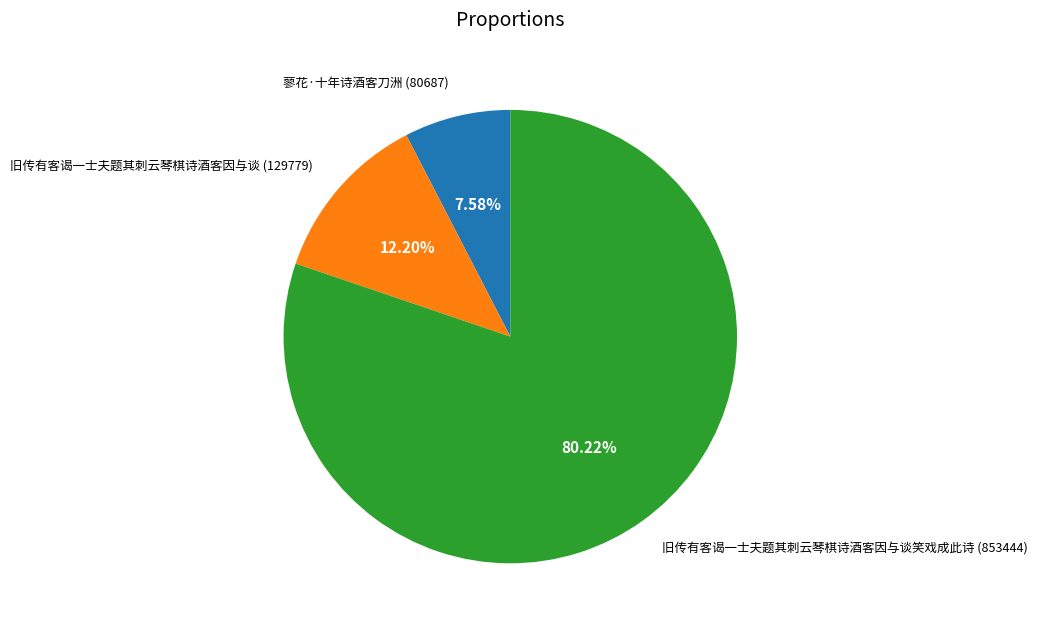

To the nearest percent, what is the average slice percentage?

33%